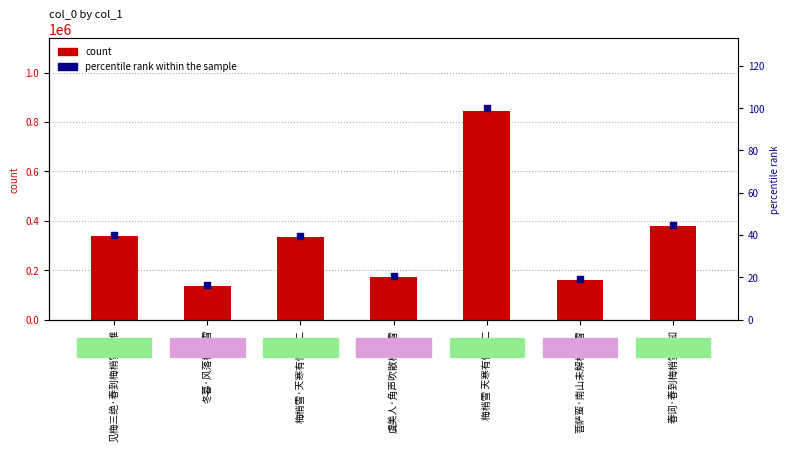

Is the value of count at 虞美人·角声吹散梅梢雪 greater than the value of percentile rank within the sample at 梅梢雪 天寒有忆沈二?

Yes